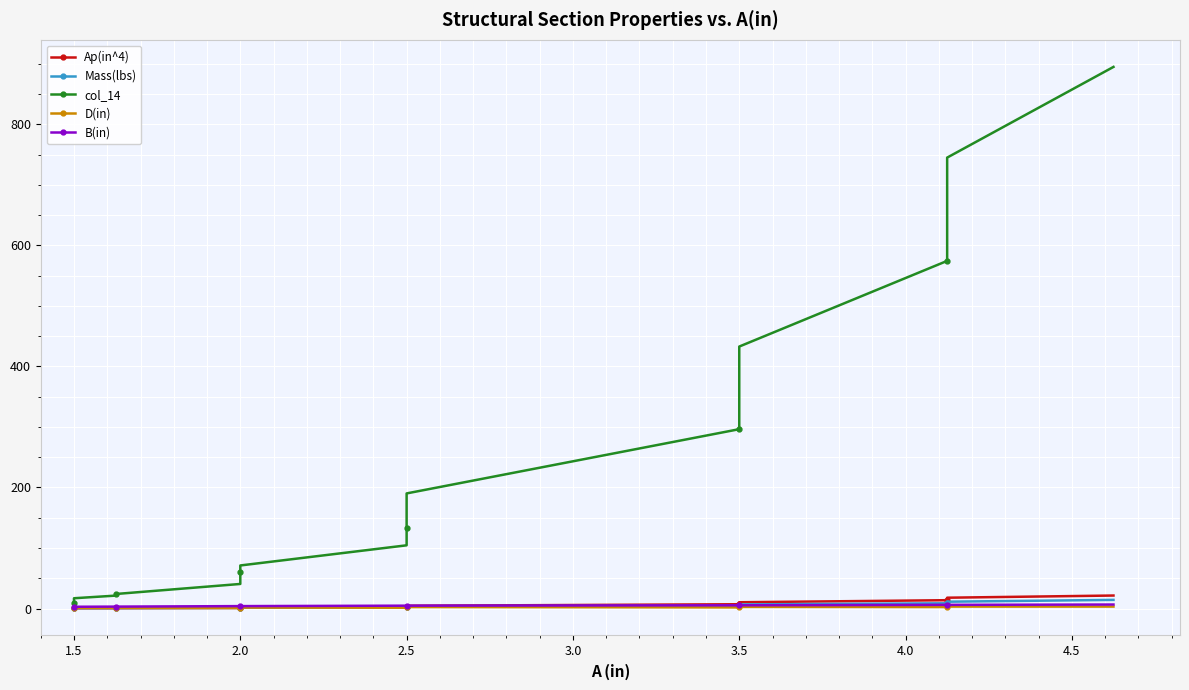

Which has a higher value, 2.0 or 4.0?

4.0